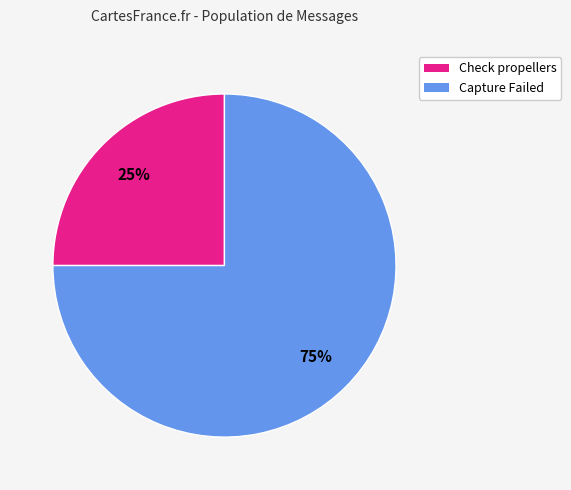

Which has a higher value, Capture Failed or Check propellers?

Capture Failed